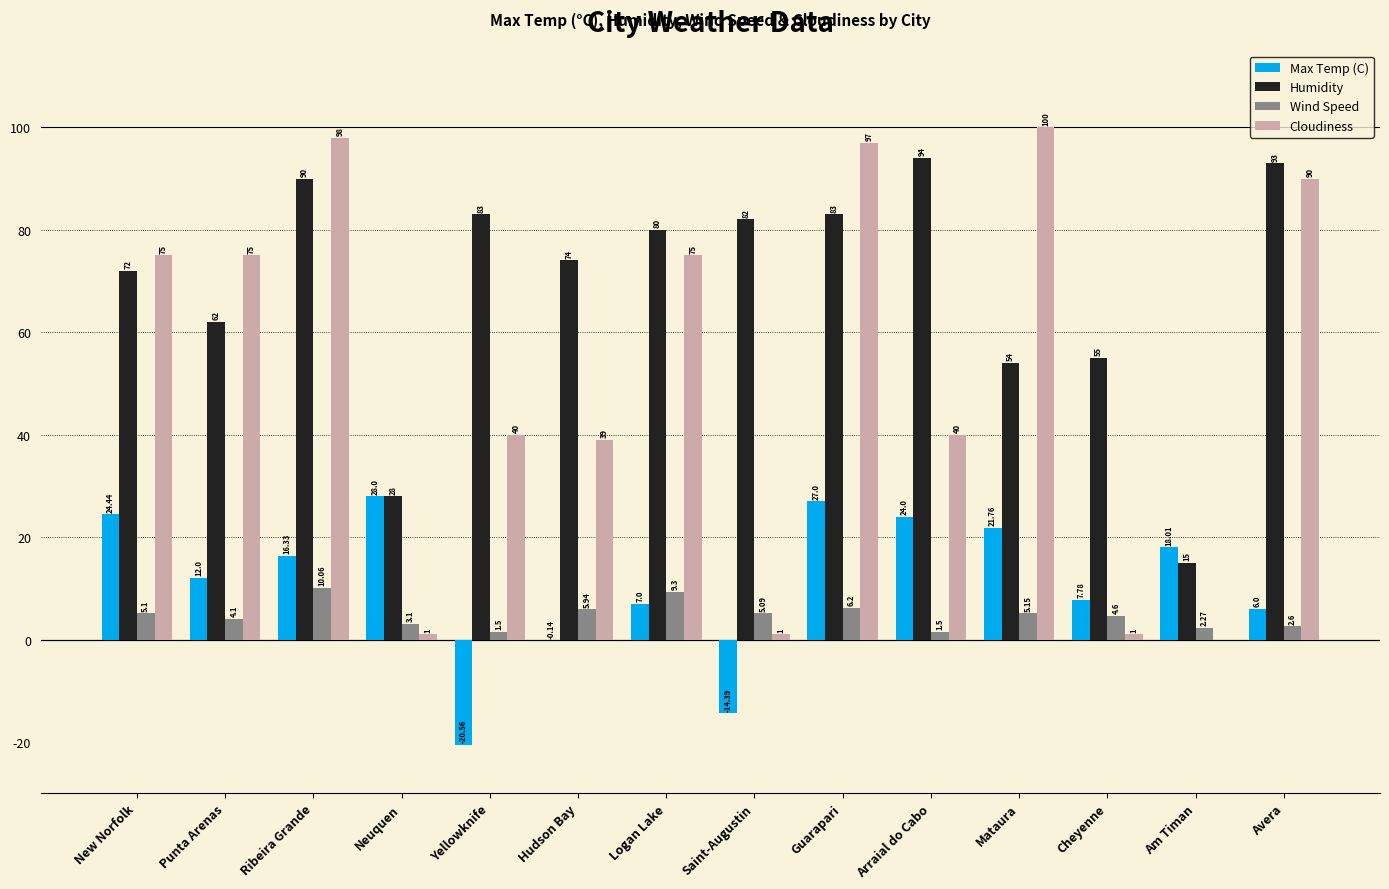

At which label does Wind Speed first exceed 5?

New Norfolk